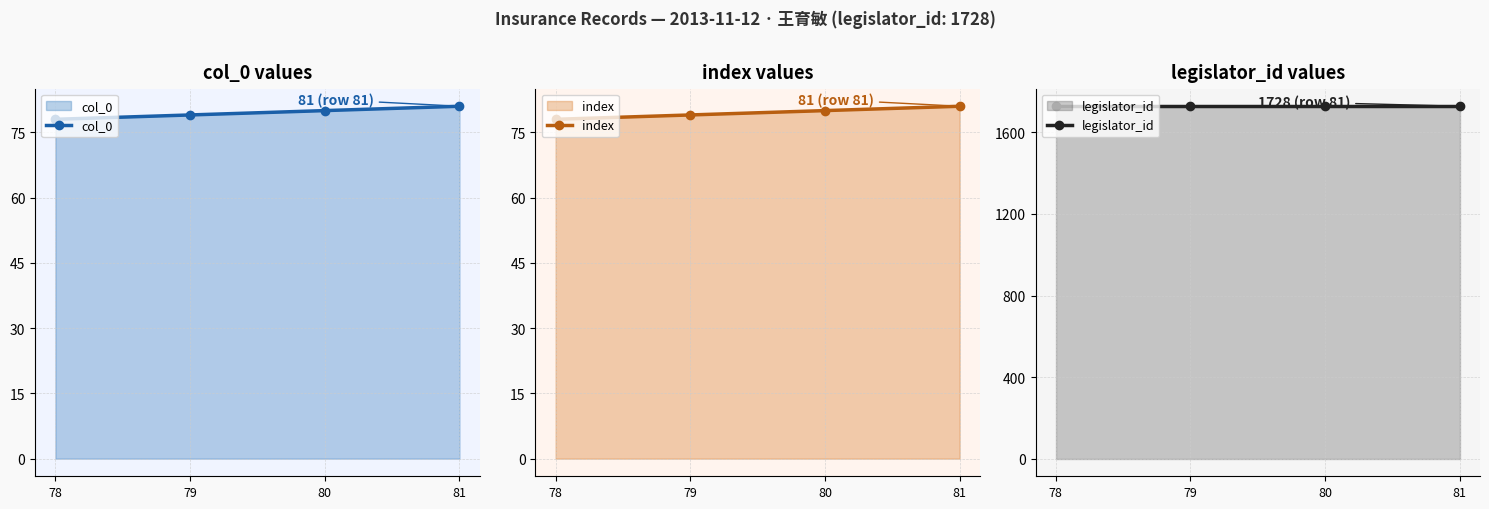

Reading left to right, what are all the values shown in this chart?

col_0: 78	79	80	81
index: 78	79	80	81
legislator_id: 1728	1728	1728	1728